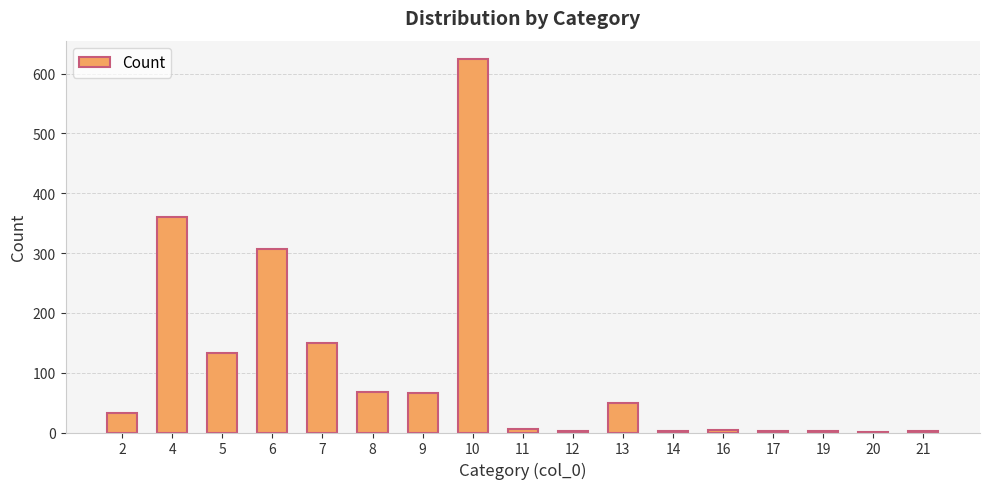

What is the greatest value displayed?

624